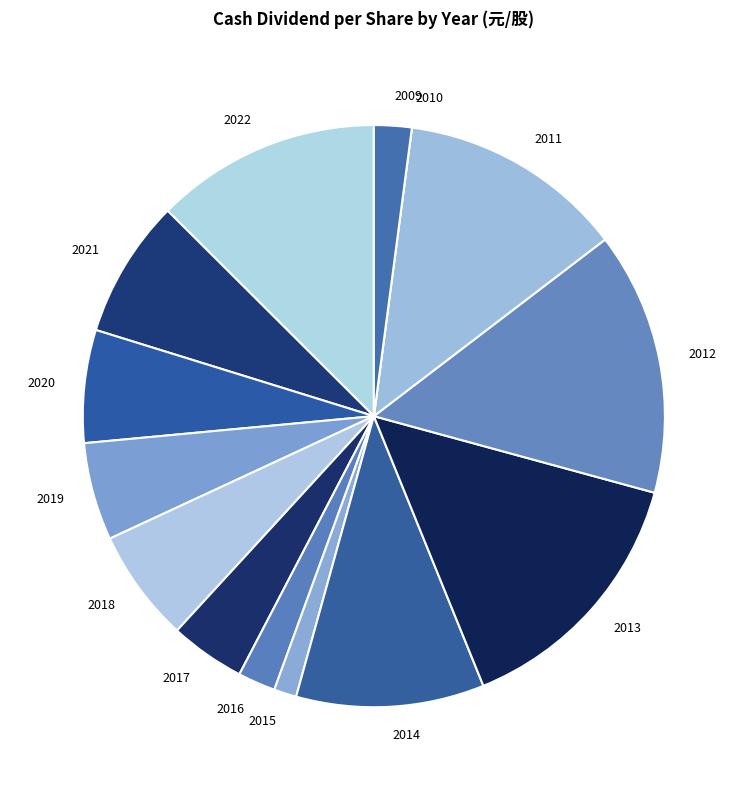

The 2022 slice represents 13% of the pie. True or false?

True